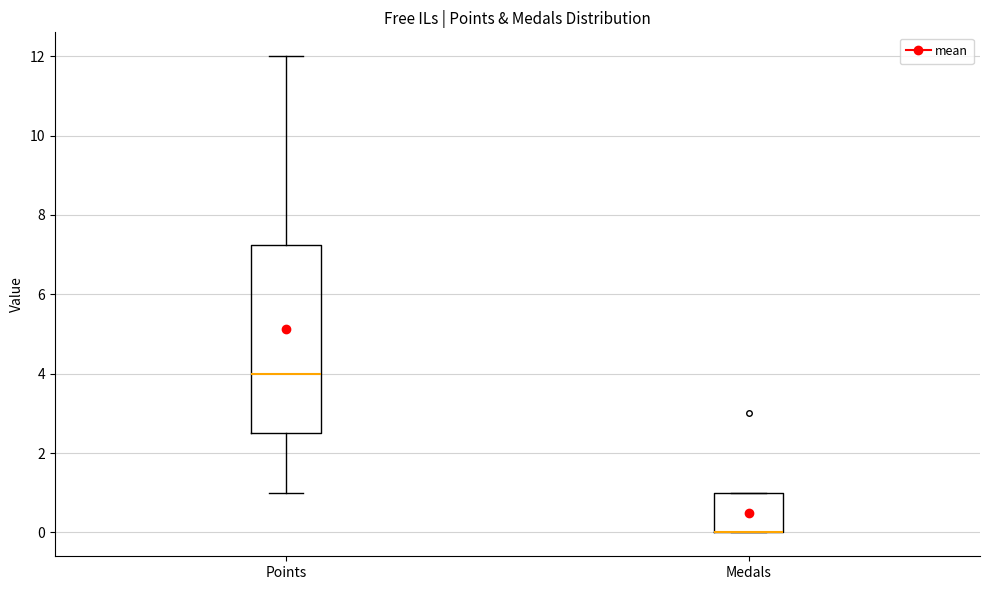

Reading left to right, transcribe this box plot: for each box, give where its median line is, the range the box spans, and where its two whiskers end, as read against the y-axis. The values are not printed on the chart, so give them approximately, as read against the axis.

Points: median 4.0, box 2.6 to 7.2, whiskers 1.0 to 12.0
Medals: median 0.0 (drawn on the box's lower edge), box 0.0 to 1.0, whiskers 0.0 to 1.0